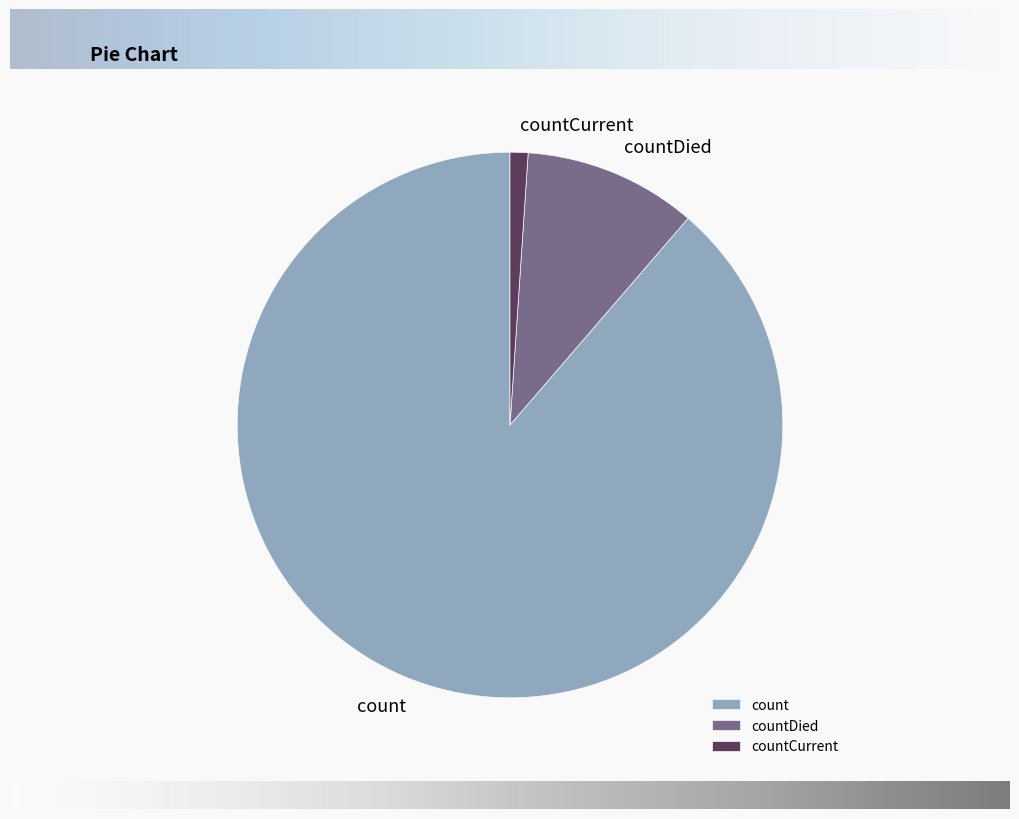

Rank the categories by value from lowest to highest.

countCurrent, countDied, count